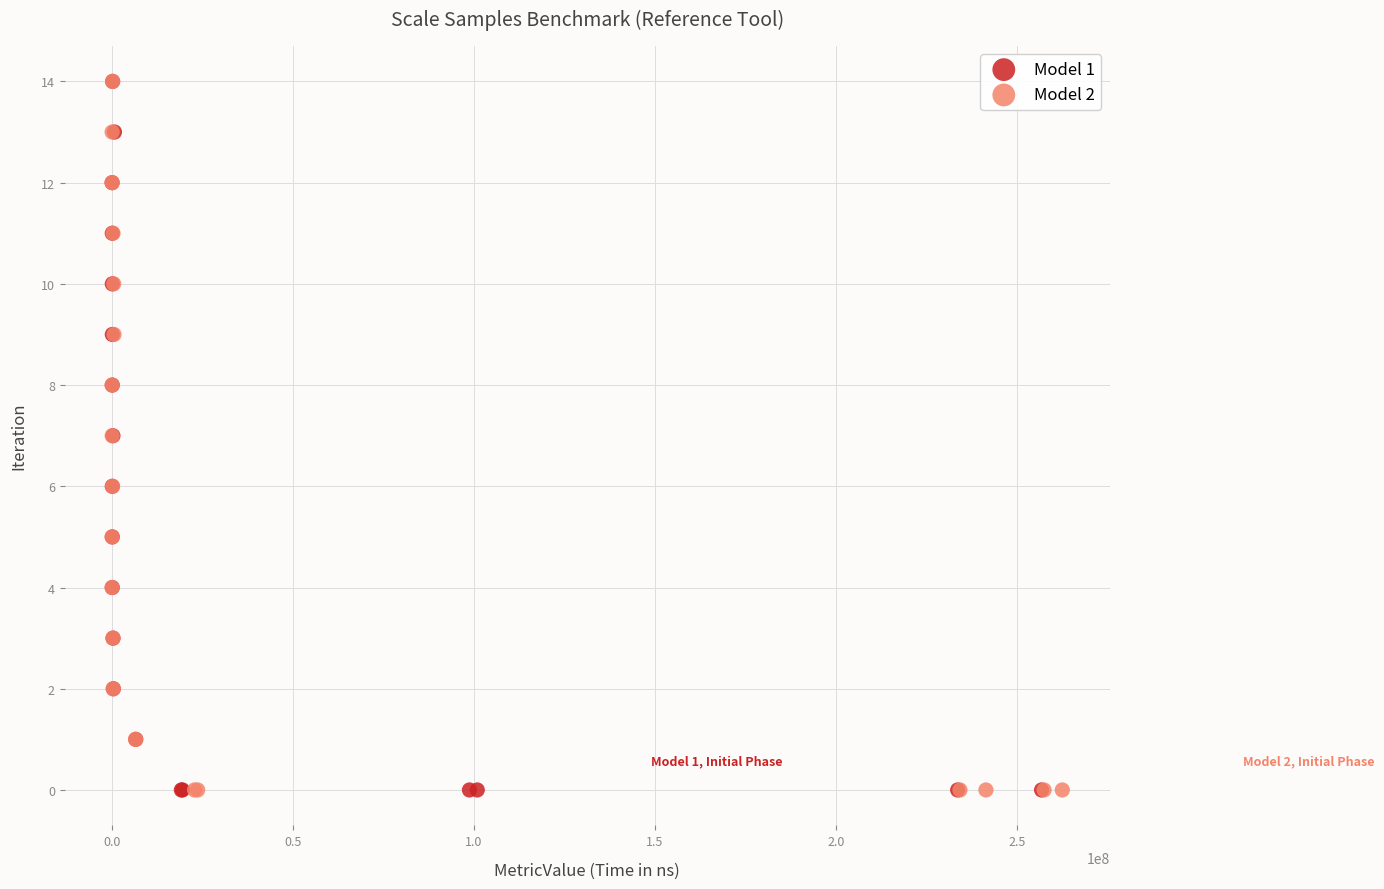

What are all the series names shown in the legend?

Model 1, Model 2